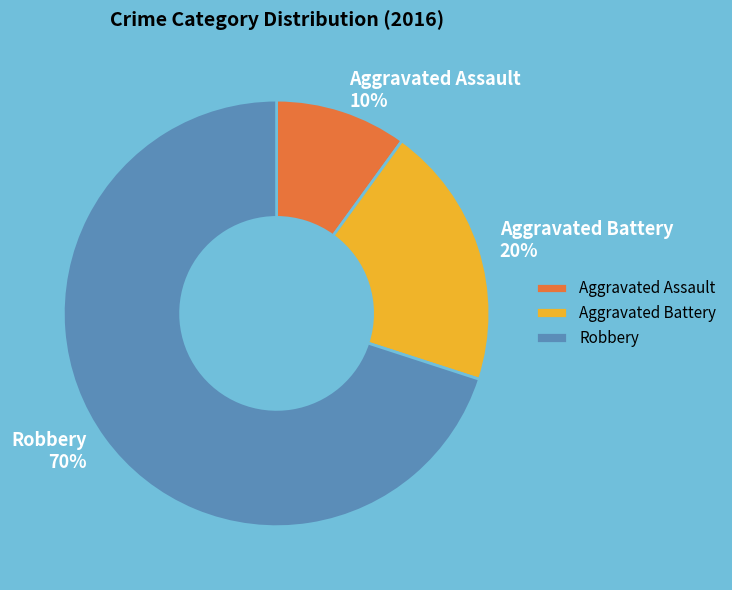

To the nearest percent, what portion does Aggravated Assault represent?

10%